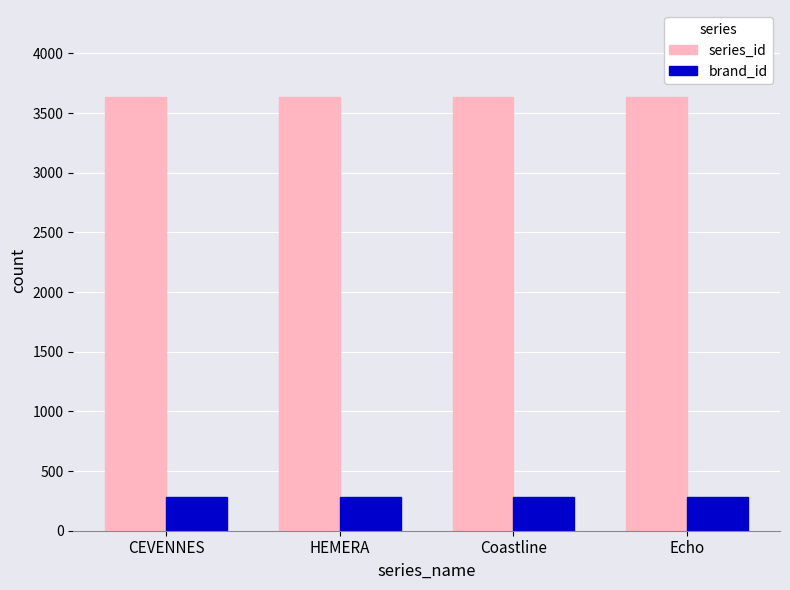

How many bars are there in each group?

2